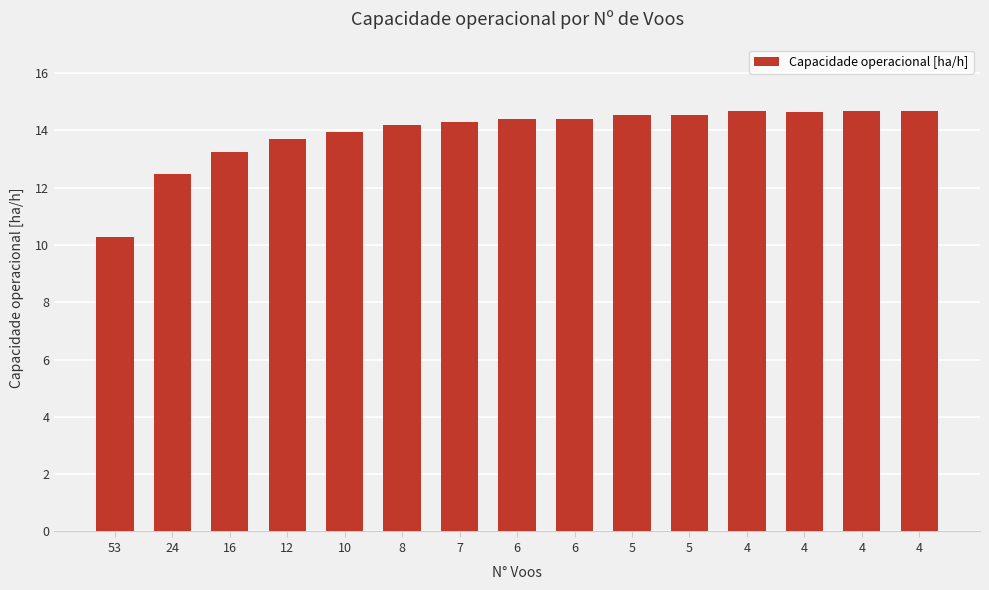

Does the chart contain any negative values?

No